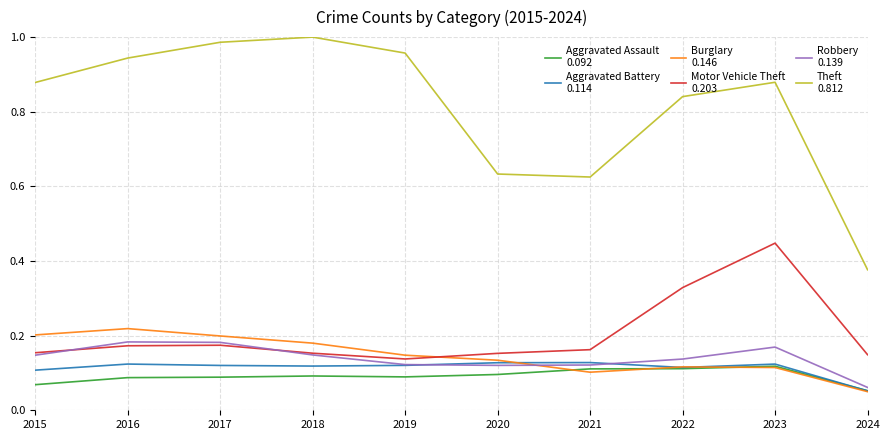

What is the total value across all series at 2018?

1.7